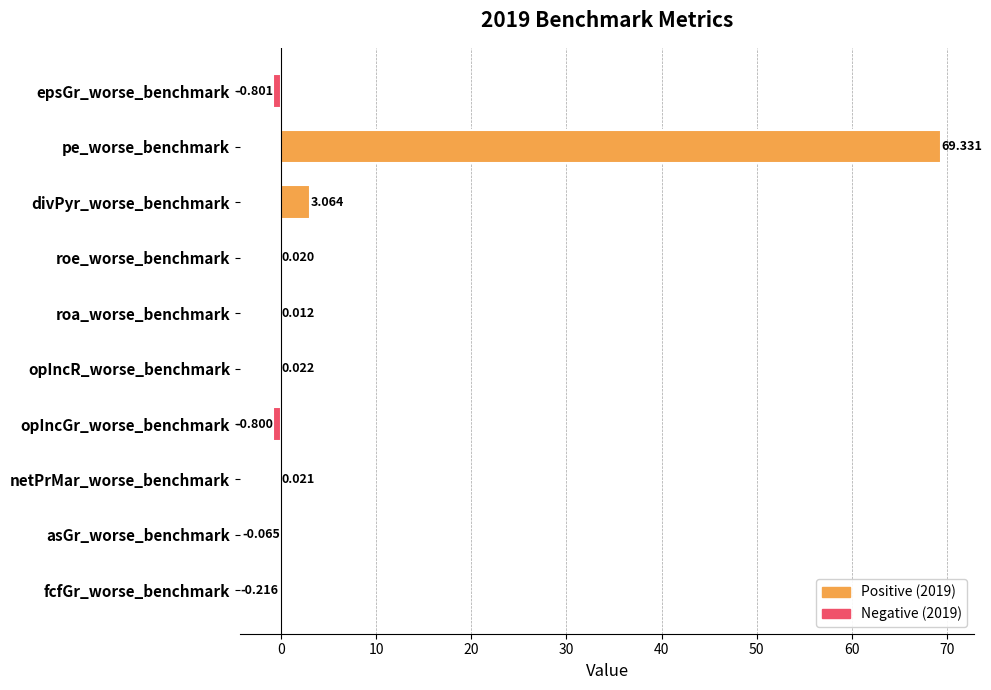

What is the average value?

7.1